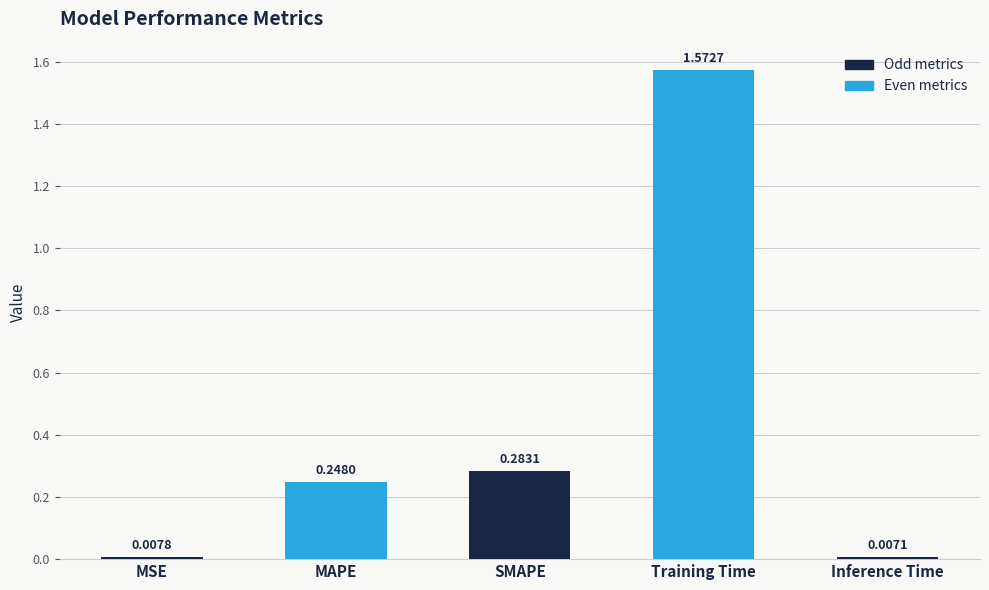

Rank the categories by value from highest to lowest.

Training Time, SMAPE, MAPE, MSE, Inference Time